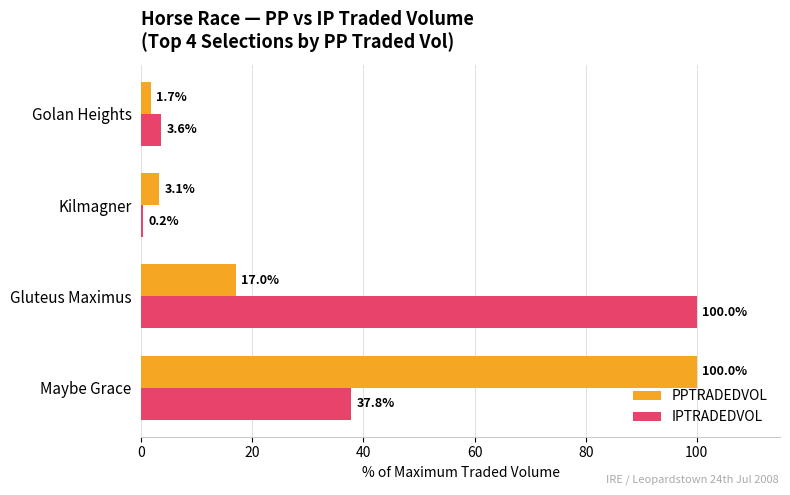

The value of PPTRADEDVOL at Golan Heights is 1.7. True or false?

True